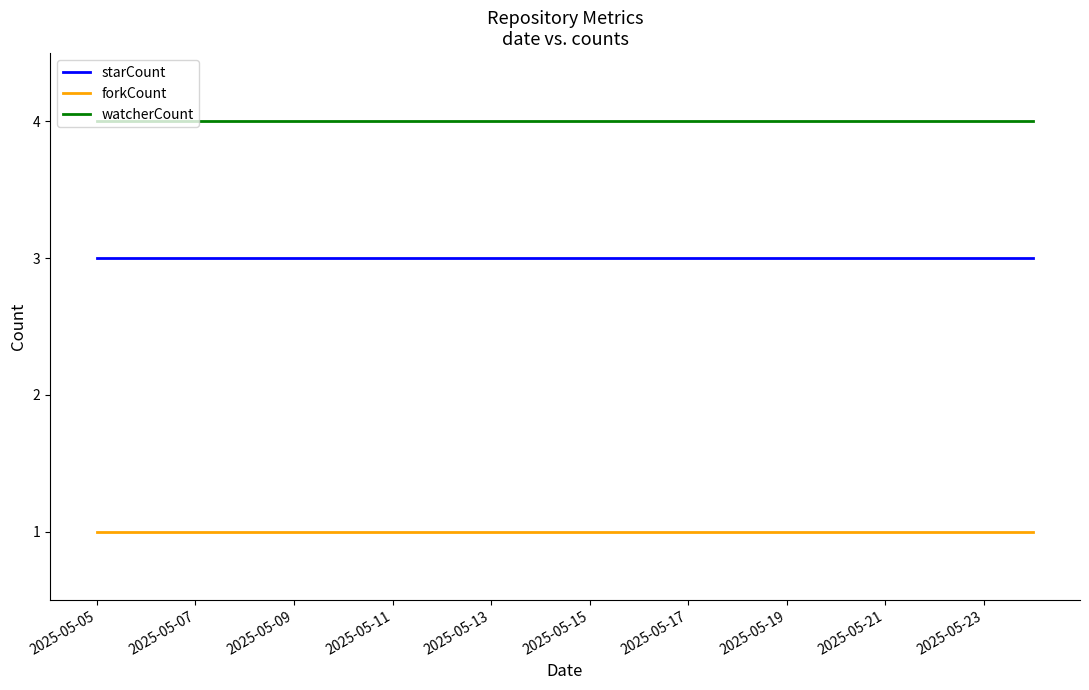

Reading left to right, list all the values displayed in this chart.

starCount: 3	3	3	3	3	3	3	3	3	3	3	3	3	3	3	3	3	3	3	3
forkCount: 1	1	1	1	1	1	1	1	1	1	1	1	1	1	1	1	1	1	1	1
watcherCount: 4	4	4	4	4	4	4	4	4	4	4	4	4	4	4	4	4	4	4	4